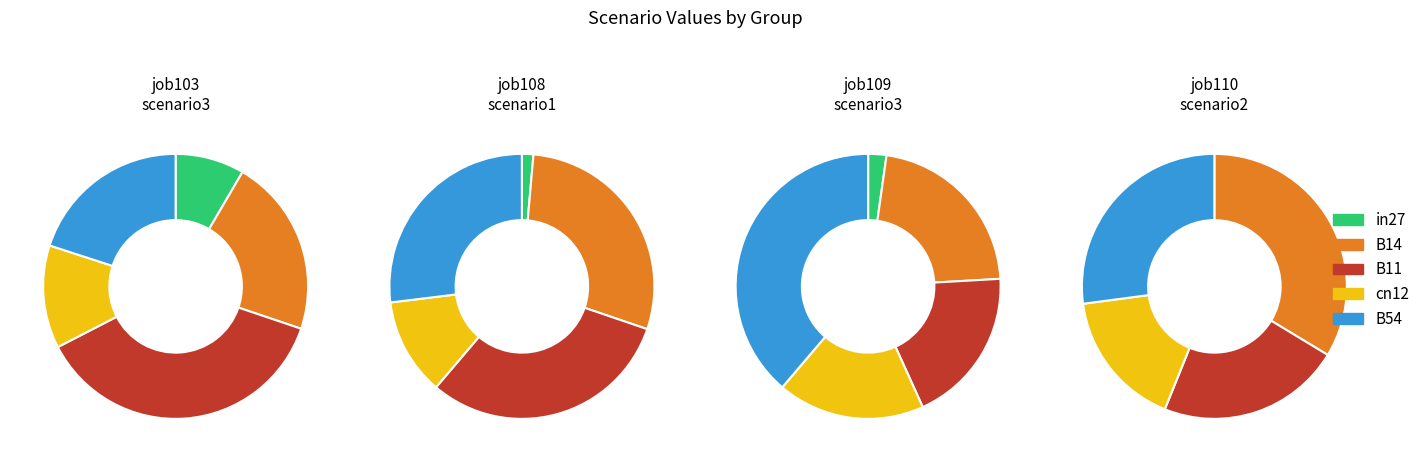

Is B11 the majority of the pie?

No